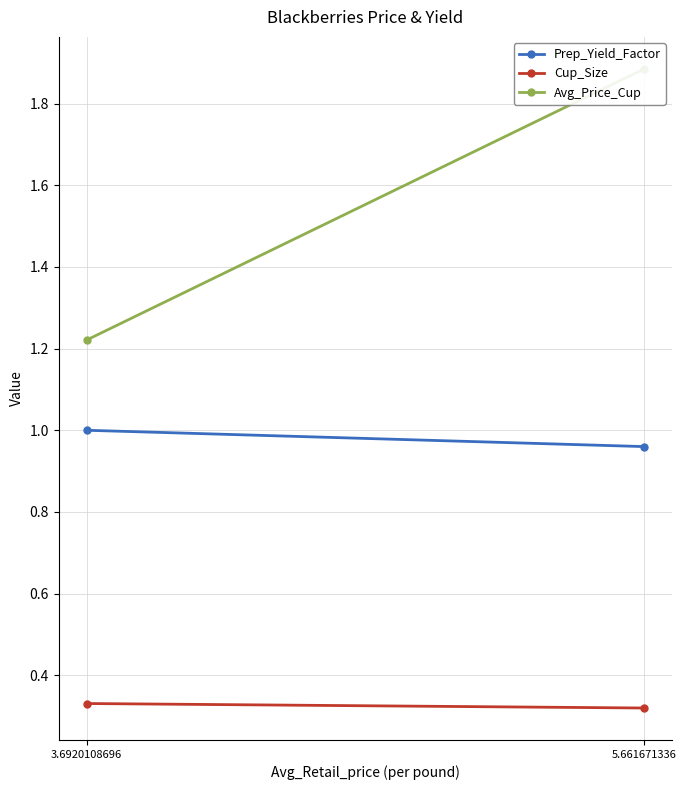

What is the sum of the Cup_Size values at 5.661671336 and 3.6920108696?

0.7